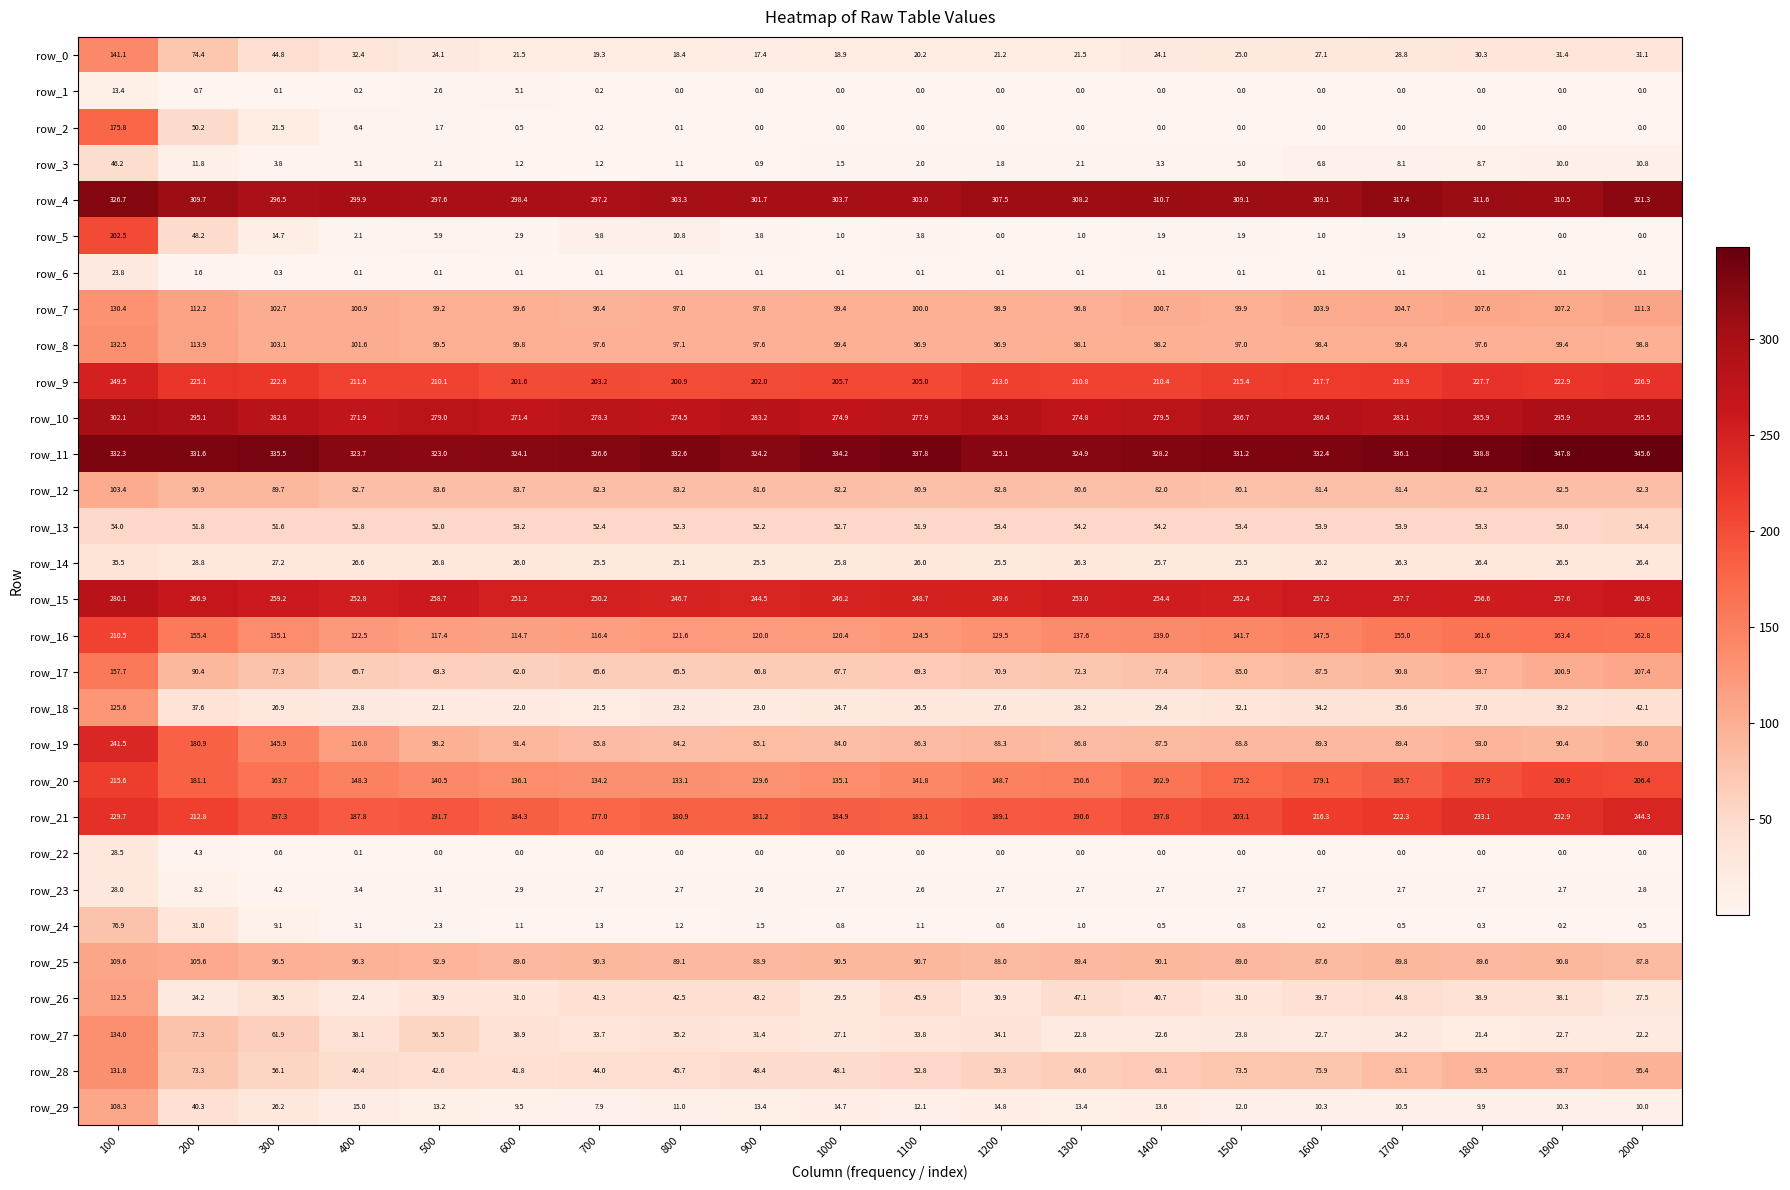

What is the approximate value of row_23 at 1900?

2.7